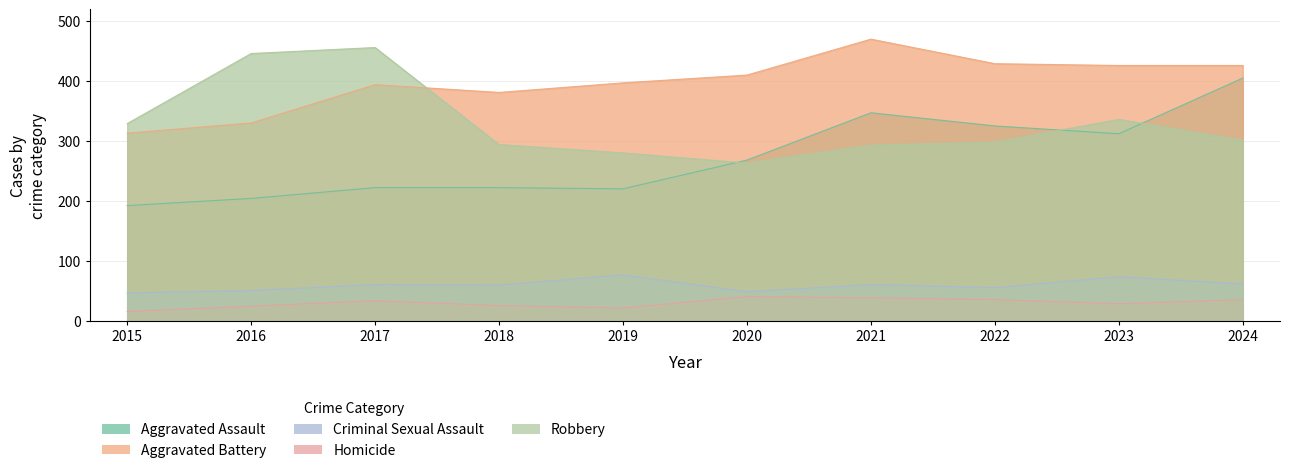

Does the chart have visible grid lines?

Yes